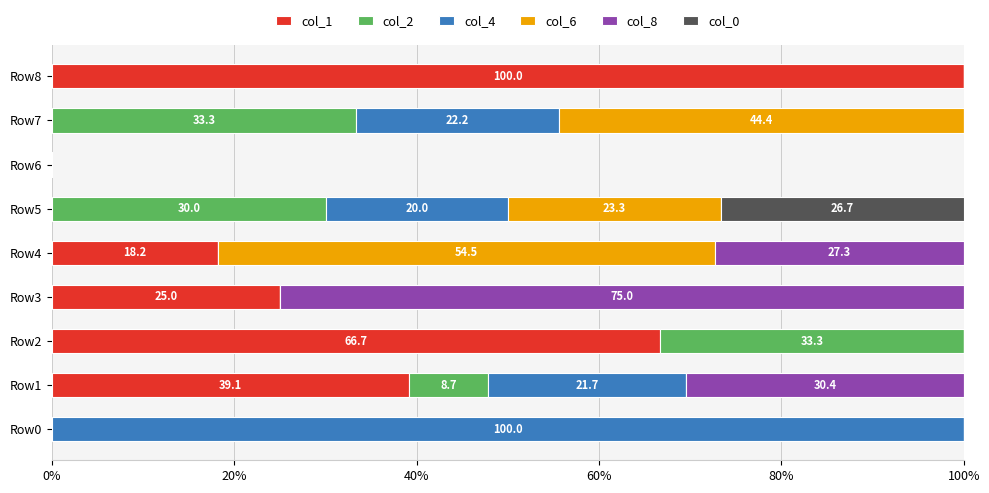

Is it true that col_1 equals -67.6 at Row7?

False